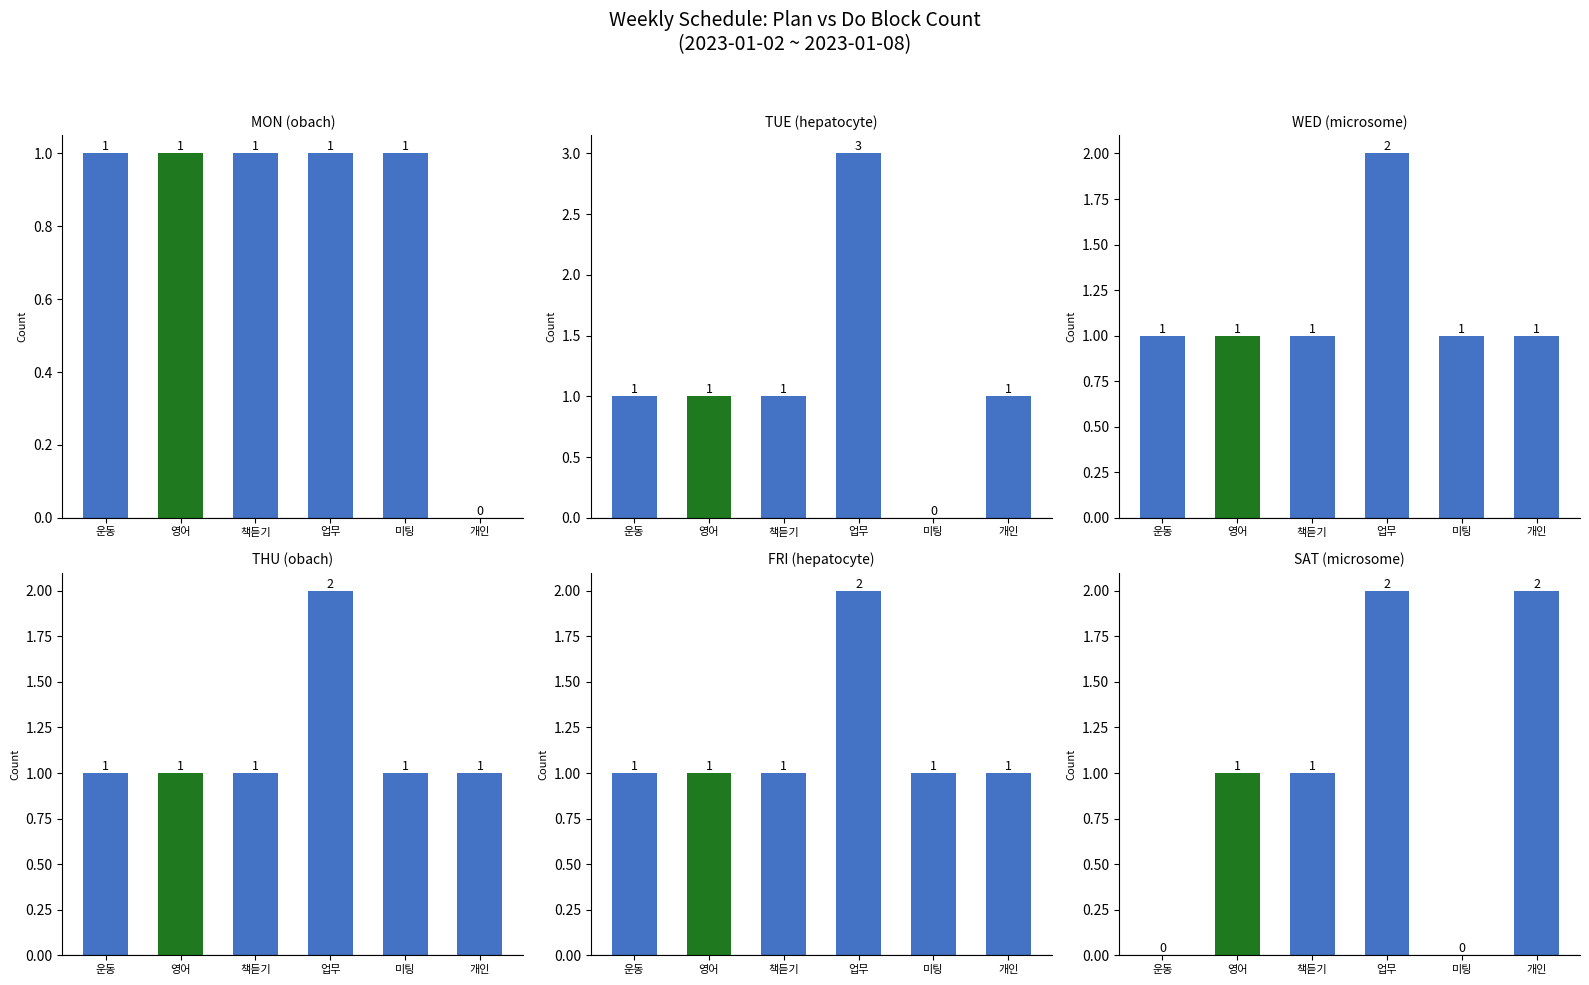

At 운동, list the series in order from largest to smallest.

MON (obach), TUE (hepatocyte), WED (microsome), THU (obach), FRI (hepatocyte), SAT (microsome)